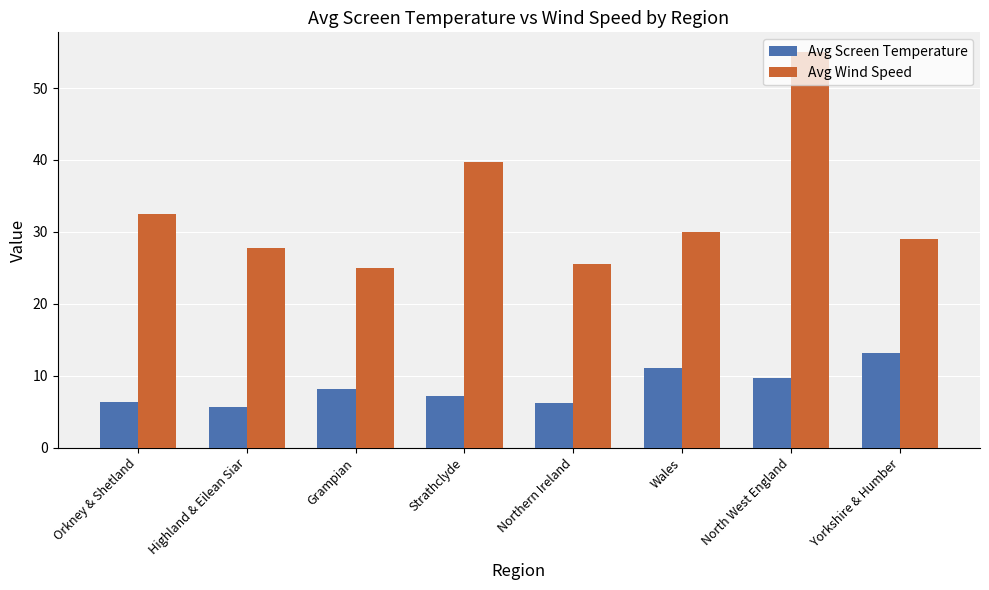

True or false: Avg Wind Speed has a value of 18.7 at Wales.

False